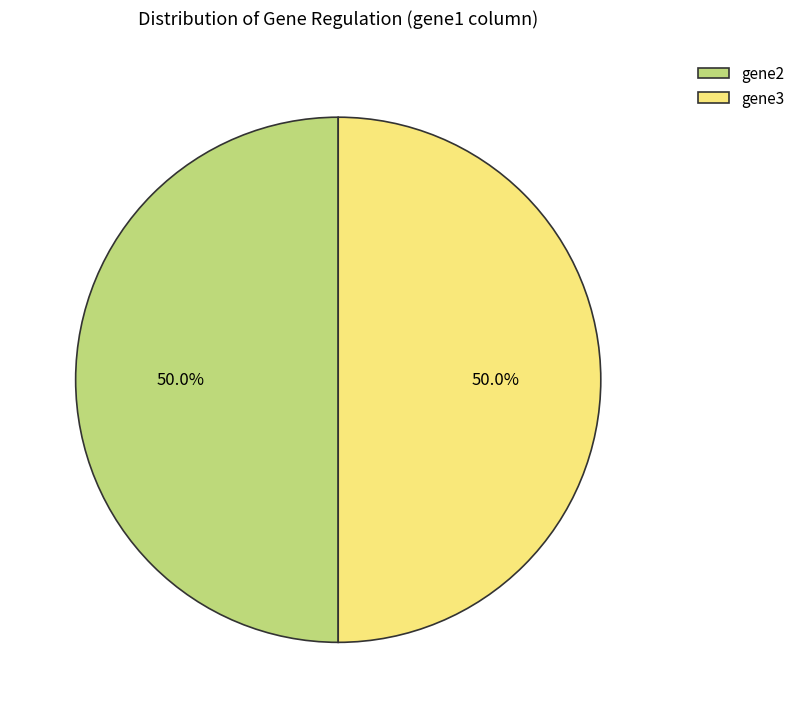

What percentage is NOT represented by gene2?

50.0%